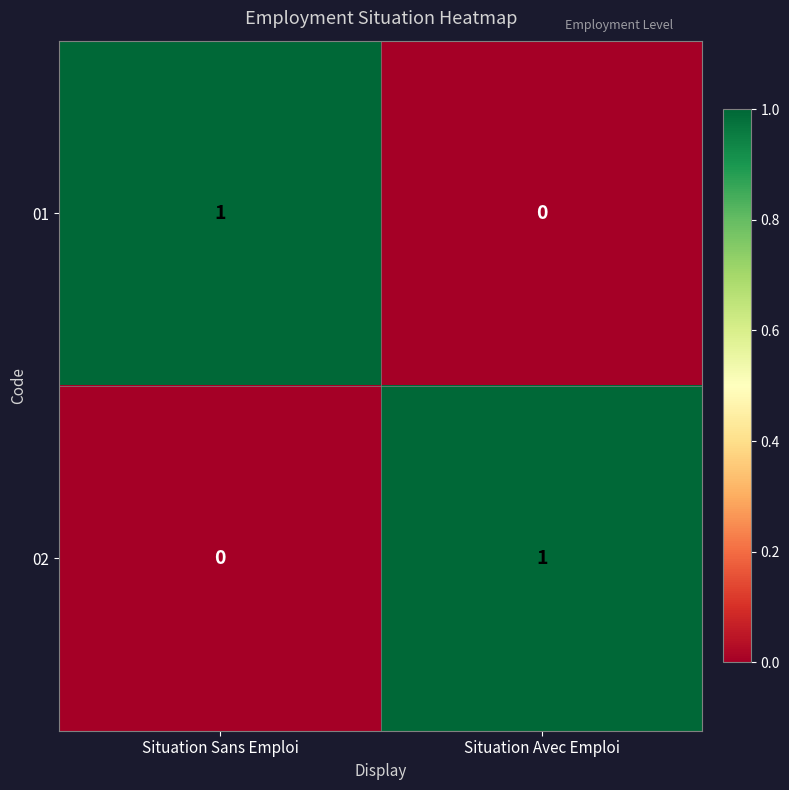

True or false: 01 has a value of 1 at Situation Sans Emploi.

True